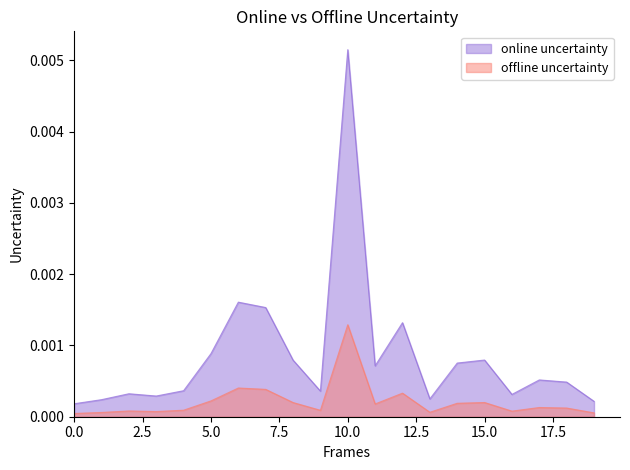

Rank the series at 9 from highest to lowest value.

p_mw, q_mvar